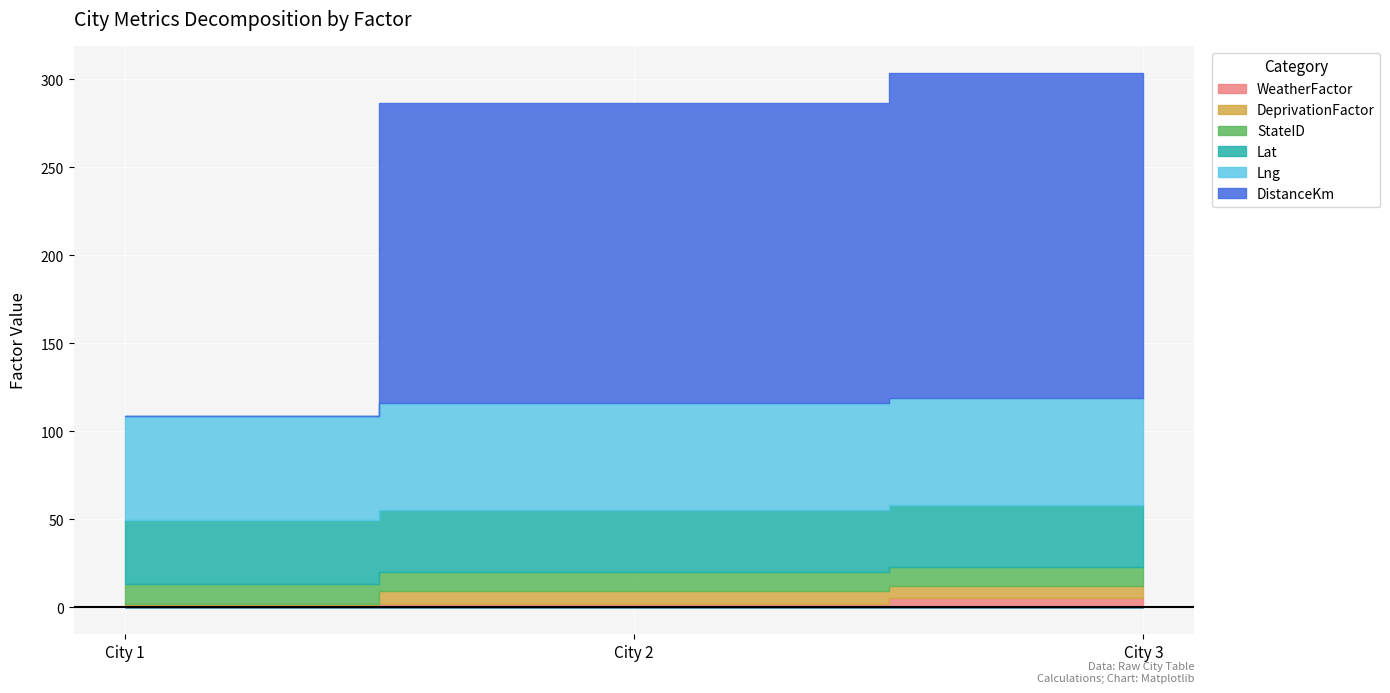

What is the difference between the maximum and minimum values in the DistanceKm series?

185.0